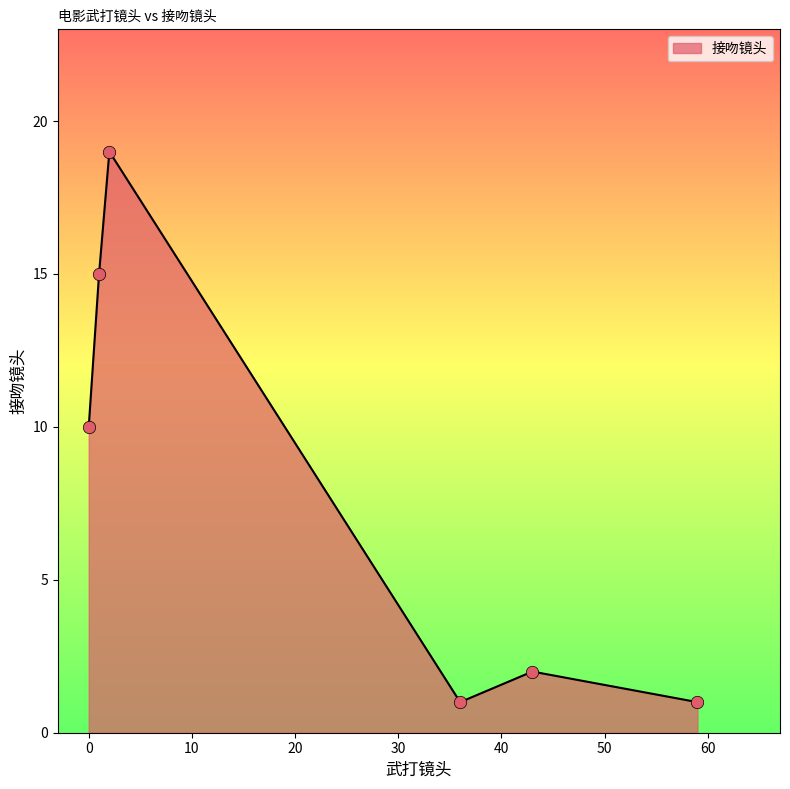

What is the sum of all values?

48